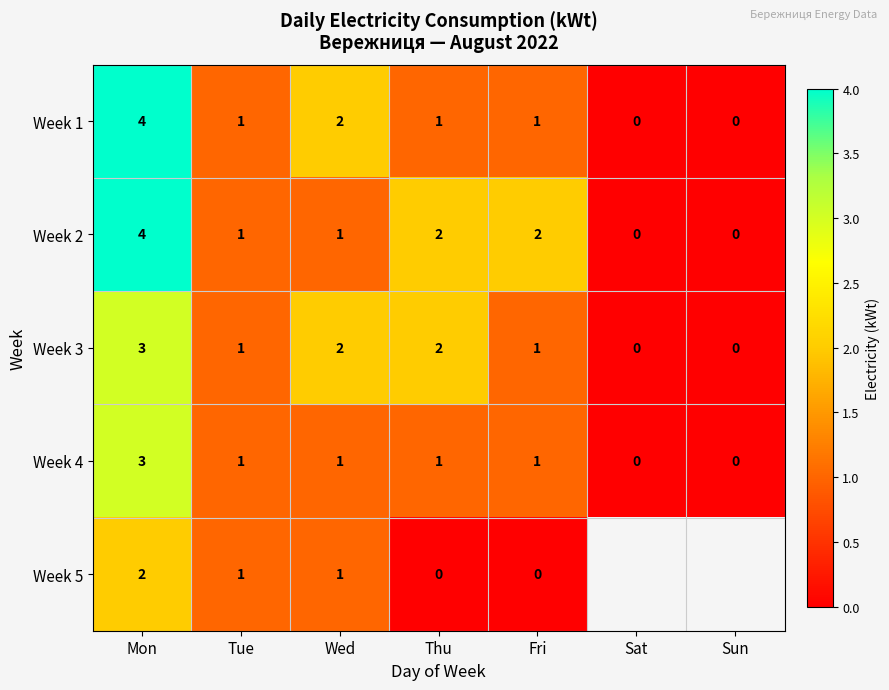

At which label does Week 4 reach its peak?

Mon